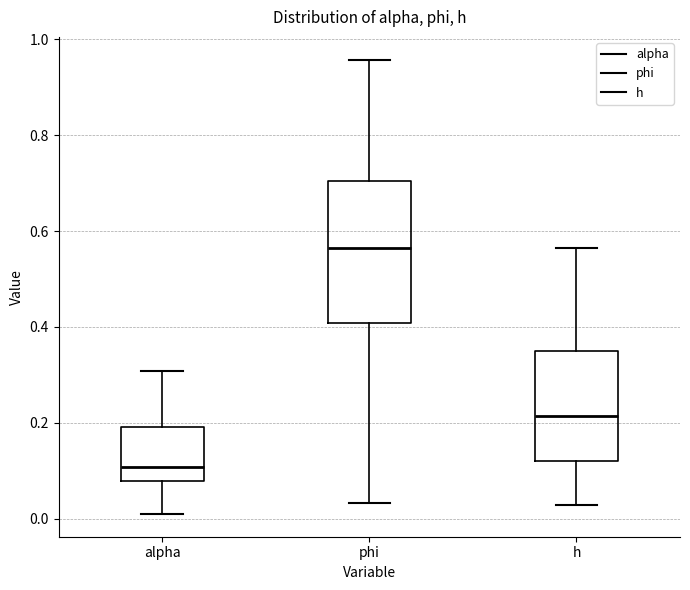

Comparing the boxes themselves (not the whiskers), which one is the tallest?

phi